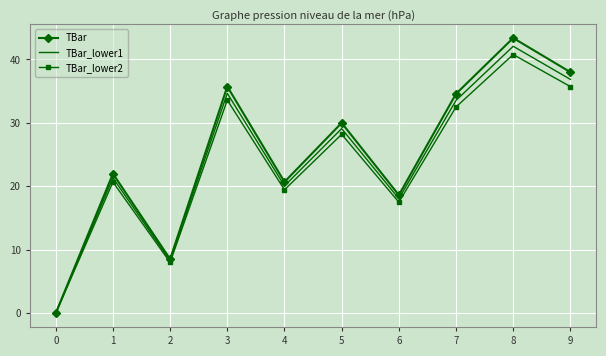

Which series changed the most between 3 and 8?

TBar